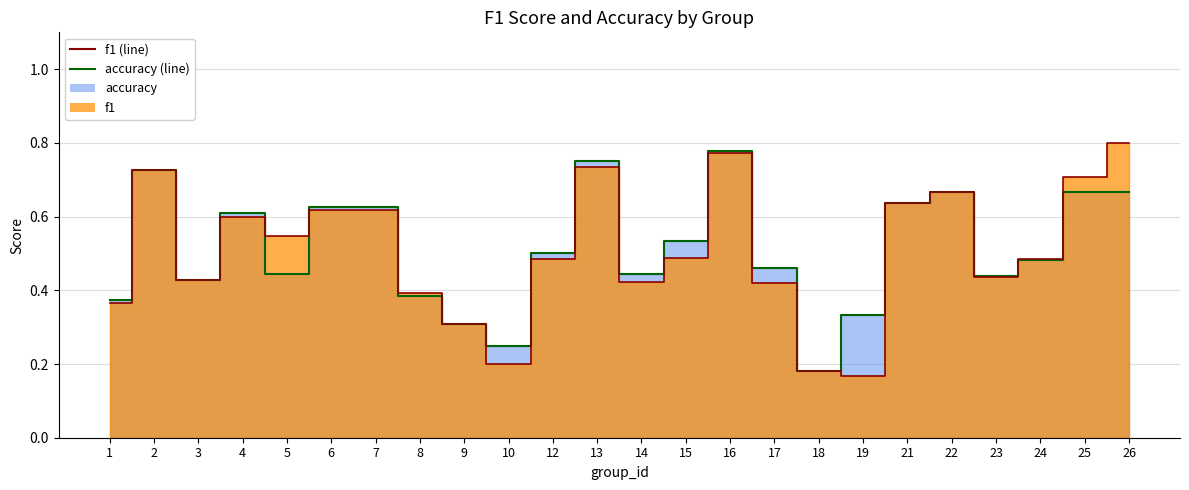

Reading right to left, extract all data points from this chart.

accuracy (line): 0.7	0.7	0.5	0.4	0.7	0.6	0.3	0.2	0.5	0.8	0.5	0.4	0.8	0.5	0.2	0.3	0.4	0.6	0.6	0.4	0.6	0.4	0.7	0.4
f1 (line): 0.8	0.7	0.5	0.4	0.7	0.6	0.2	0.2	0.4	0.8	0.5	0.4	0.7	0.5	0.2	0.3	0.4	0.6	0.6	0.5	0.6	0.4	0.7	0.4